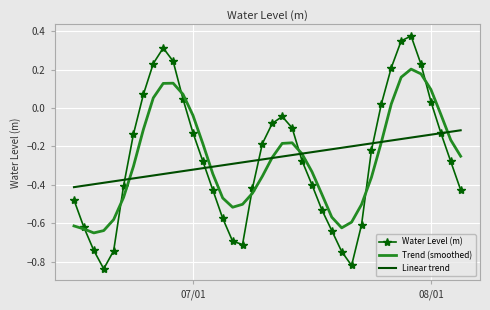

Rank the series by their maximum value, from highest to lowest.

Water Level (m), Trend (smoothed), Linear trend